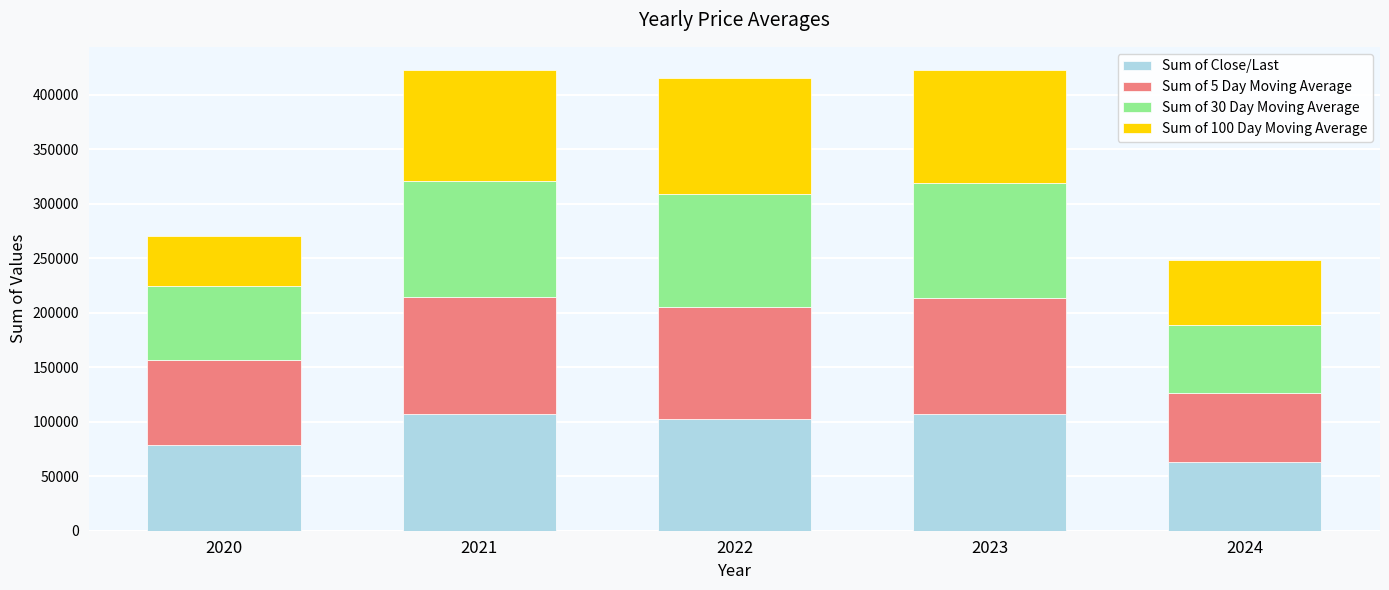

The value of Sum of Close/Last at 2024 is 63342.6. True or false?

True